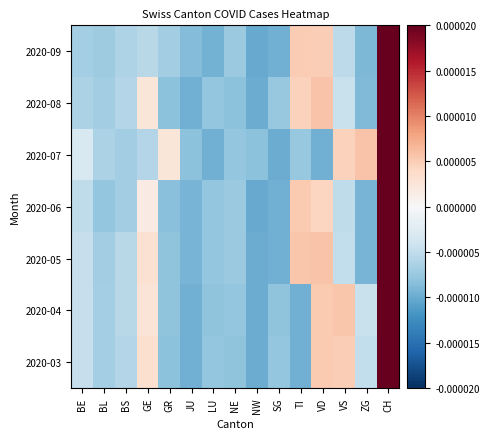

List the series in order of their peak value, lowest first.

2020-06, 2020-09, 2020-05, 2020-04, 2020-03, 2020-08, 2020-07